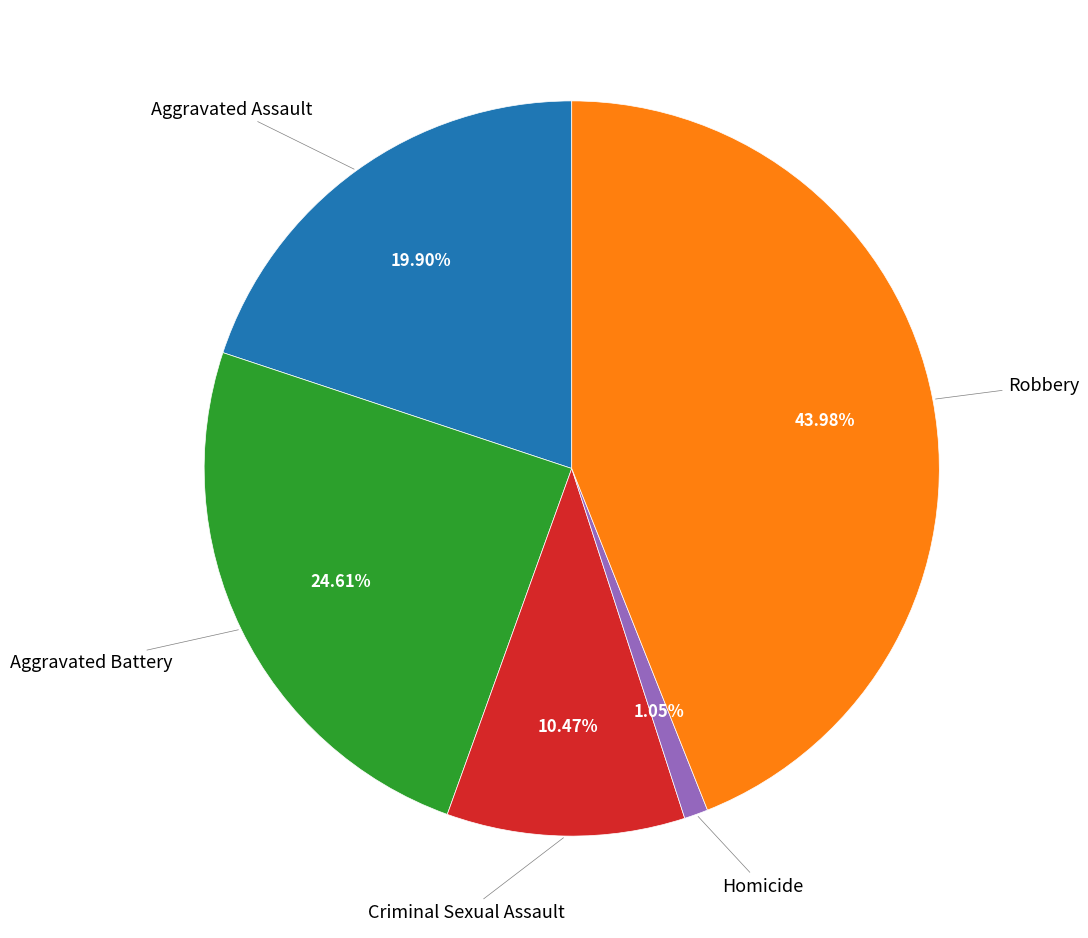

Is there a majority slice in this chart?

No